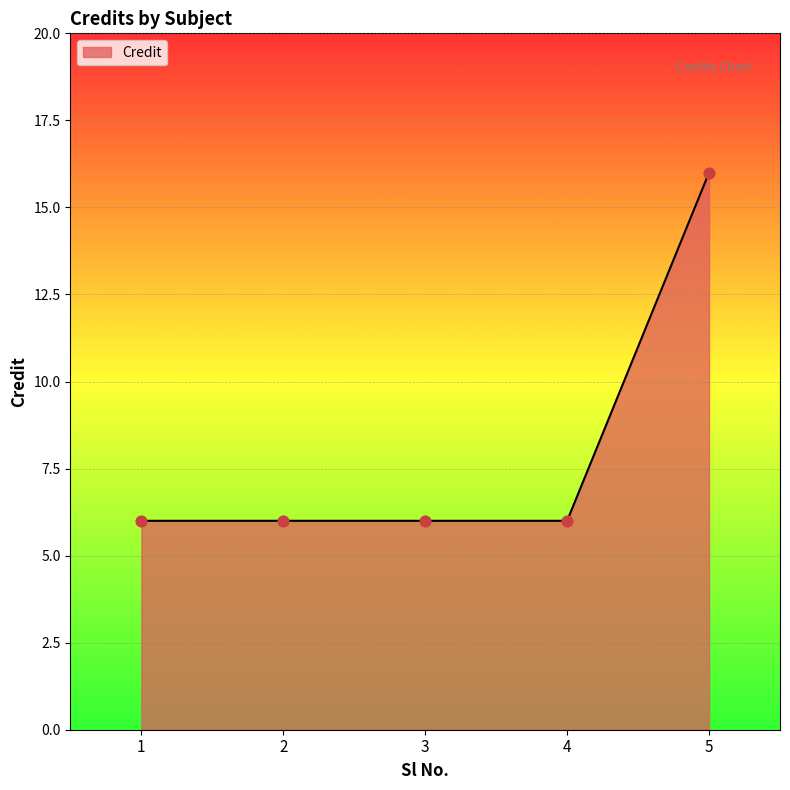

Between 5 and 4, which is larger?

5